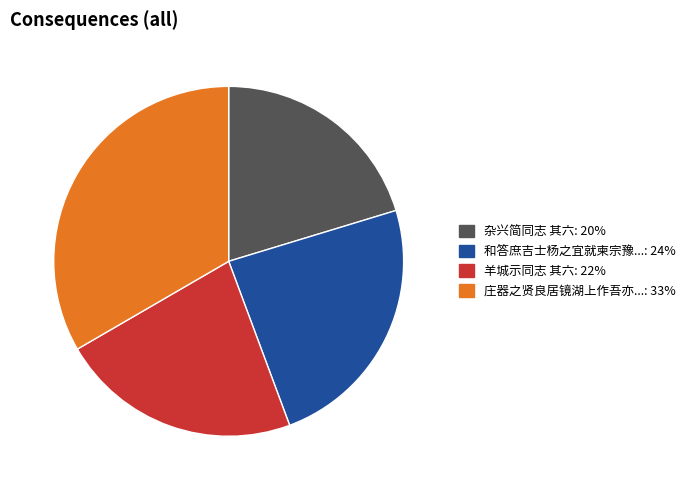

Is there any slice that represents more than half of the pie?

No